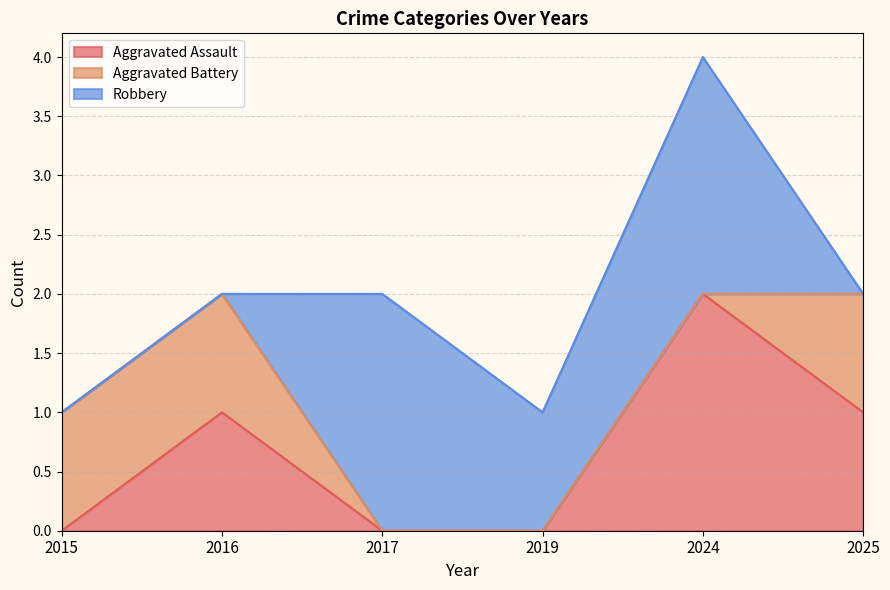

Rank the series by their average value, from lowest to highest.

Aggravated Battery, Aggravated Assault, Robbery